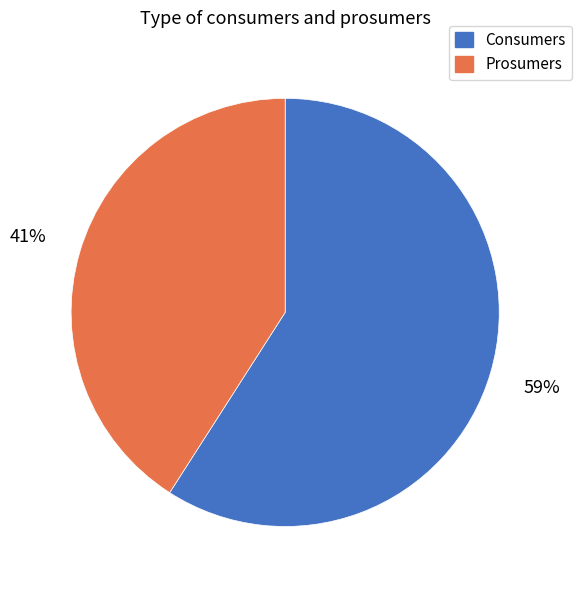

To the nearest percent, what is the average slice percentage?

50%